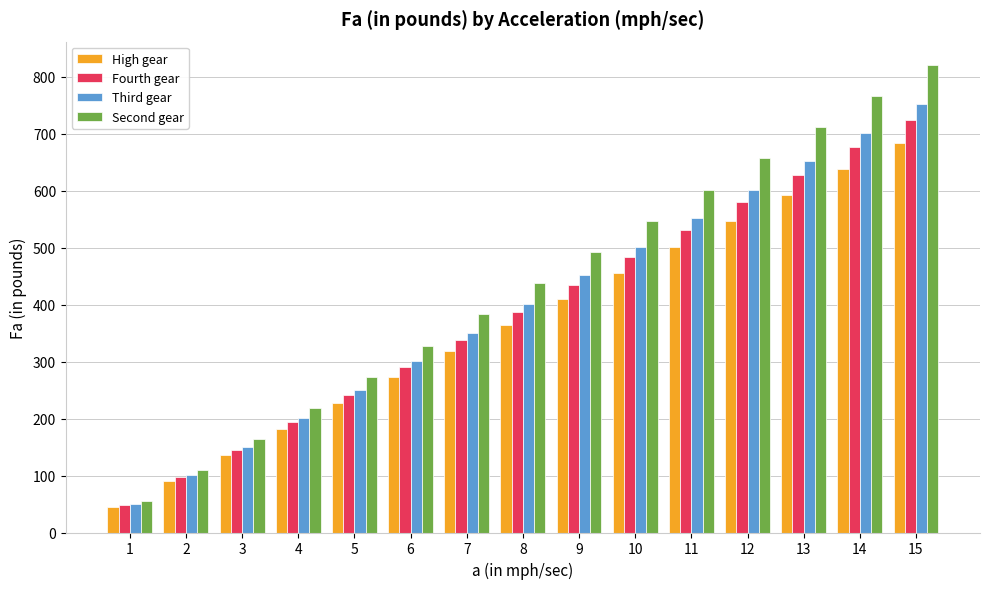

What is the value of the Third gear bar at the 1st from the left?

50.1